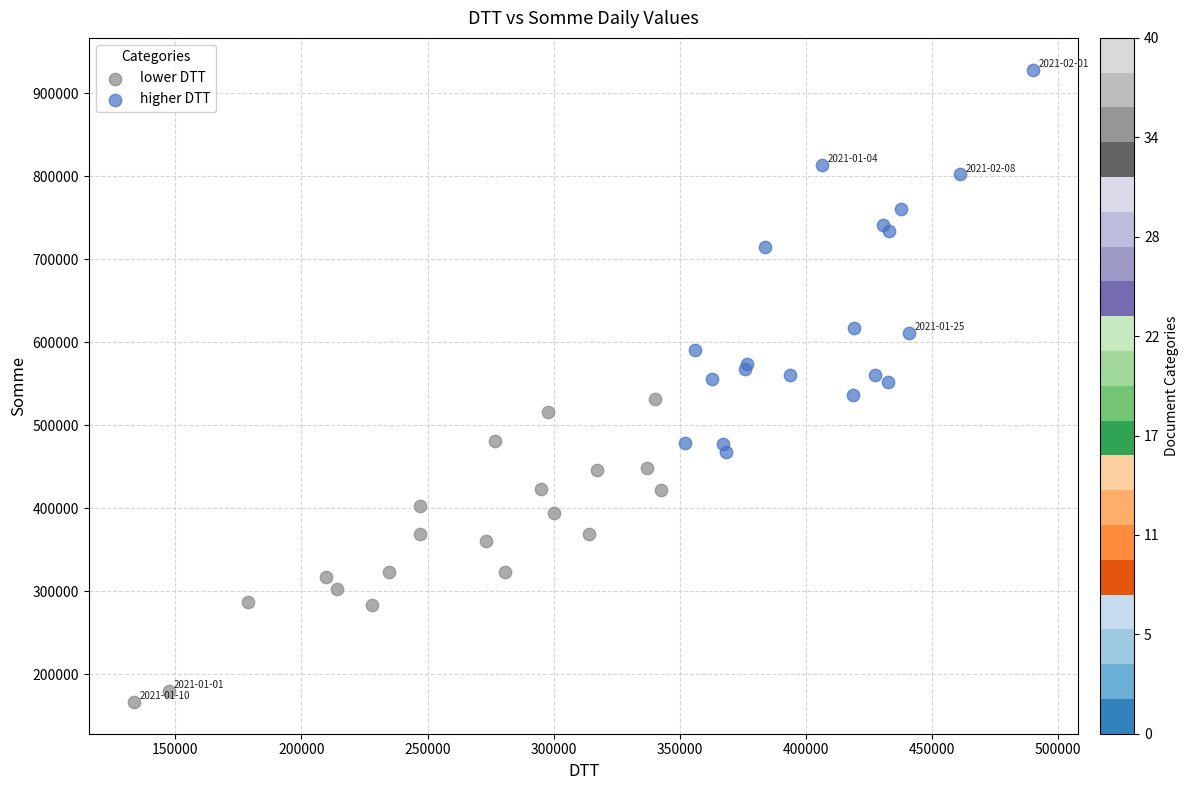

Which series has the widest spread of Y values?

higher DTT